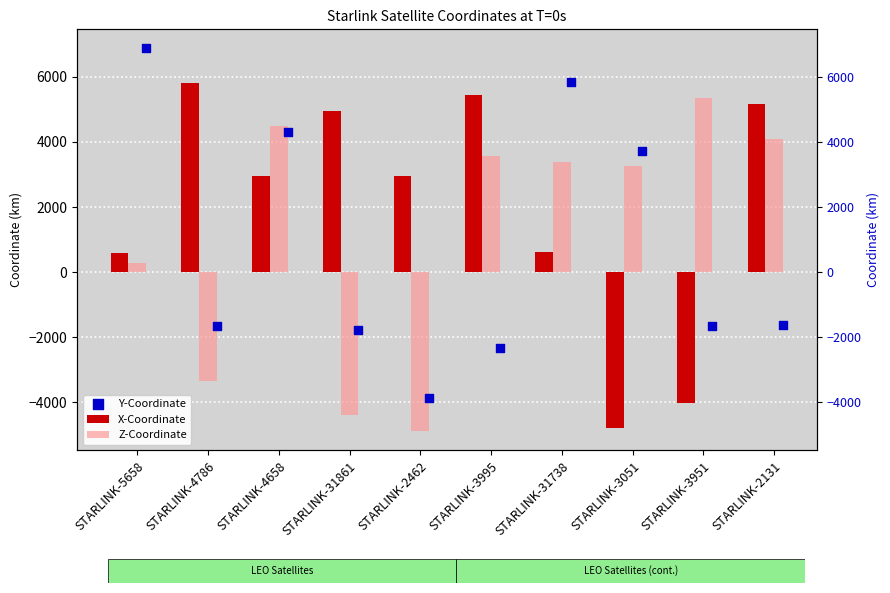

Which series has the largest total across all categories?

X-Coordinate